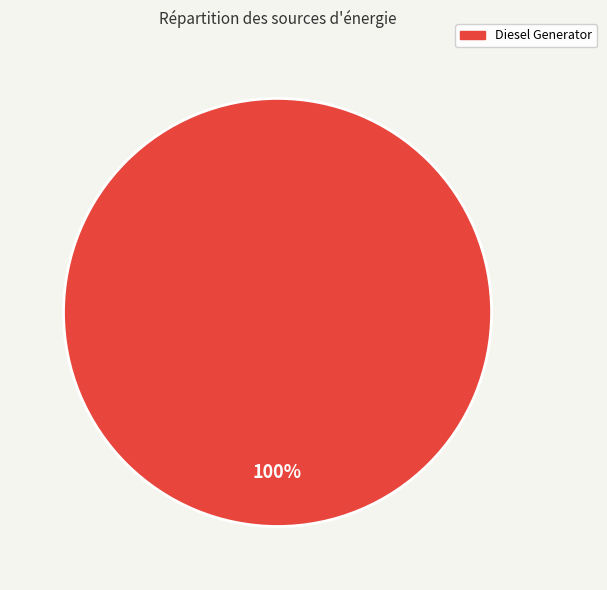

Which category accounts for the majority?

Diesel Generator